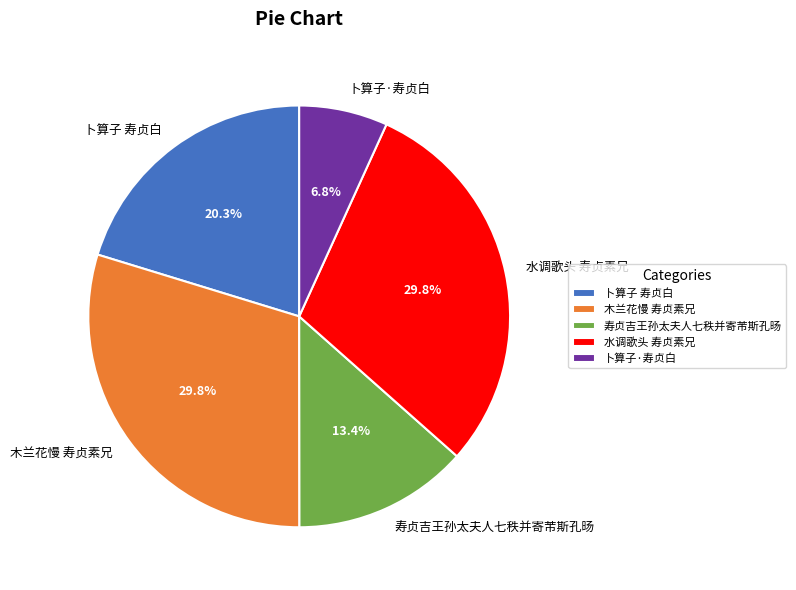

How many slices are in this pie chart?

5